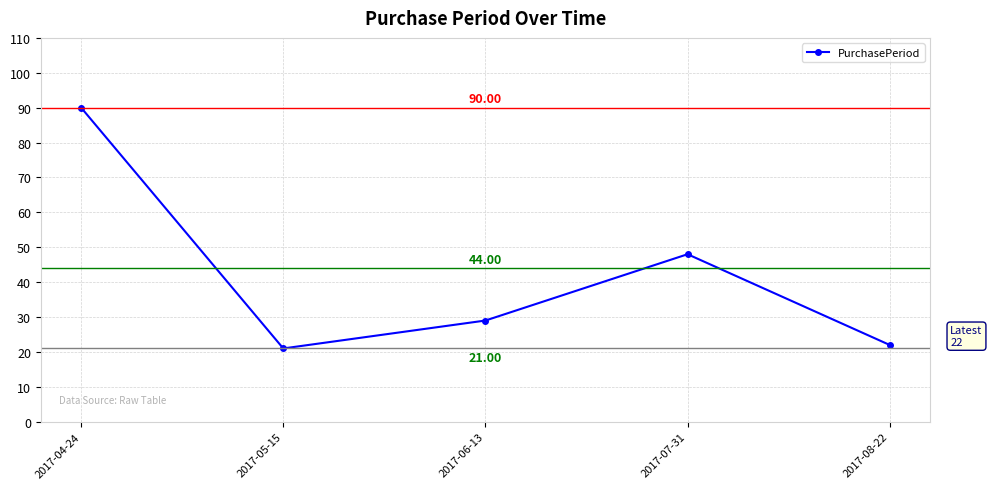

List the labels in order of value, largest first.

2017-04-24, 2017-07-31, 2017-06-13, 2017-08-22, 2017-05-15